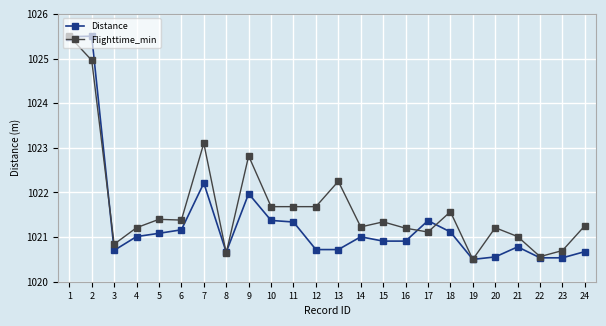

The value of Flighttime_min at 16 is 1691.3. True or false?

False